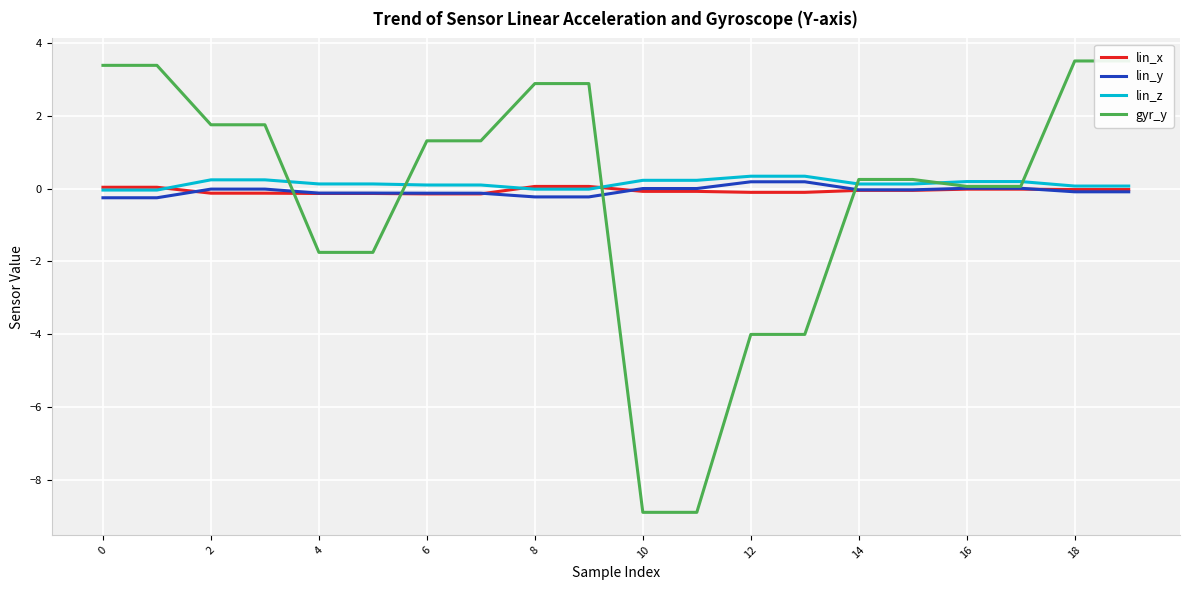

What is the label of the 9th point from the right?

11